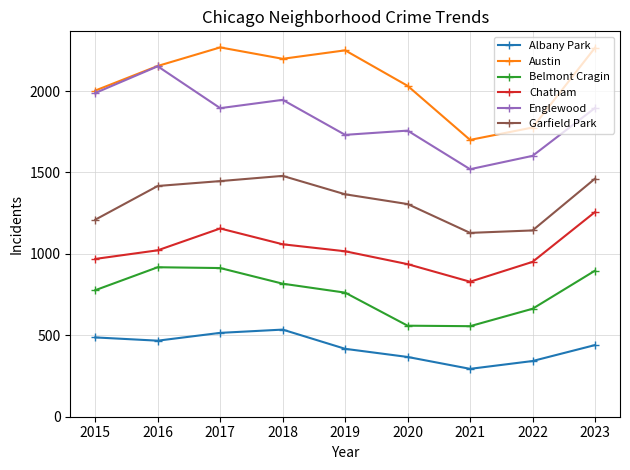

Is the value of Chatham at 2017 greater than the value of Albany Park at 2015?

Yes